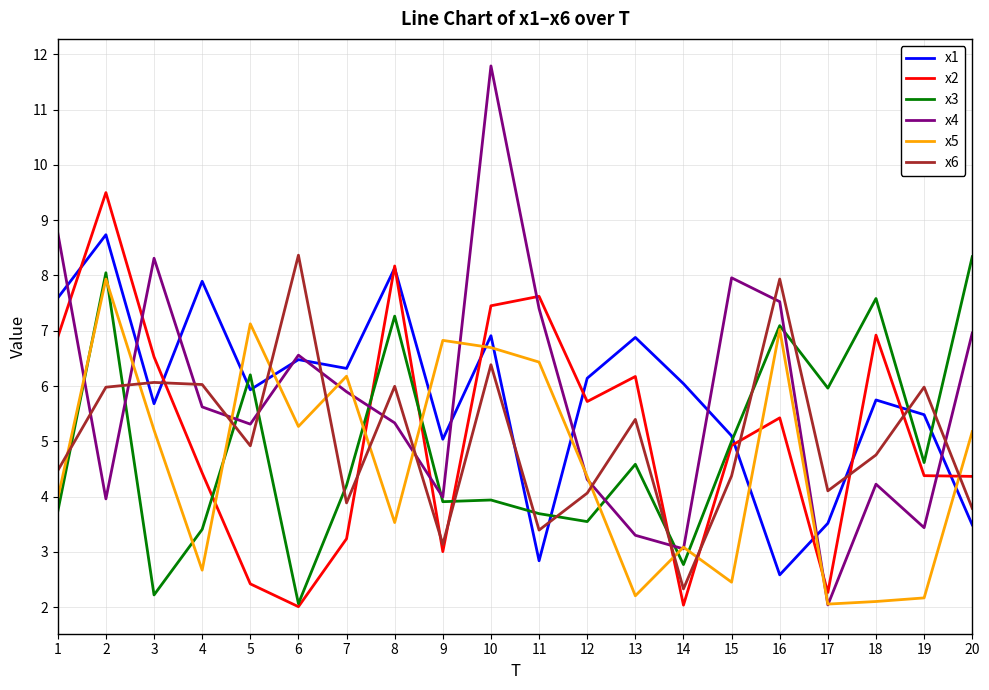

What is the total value across all series at 16?

37.6